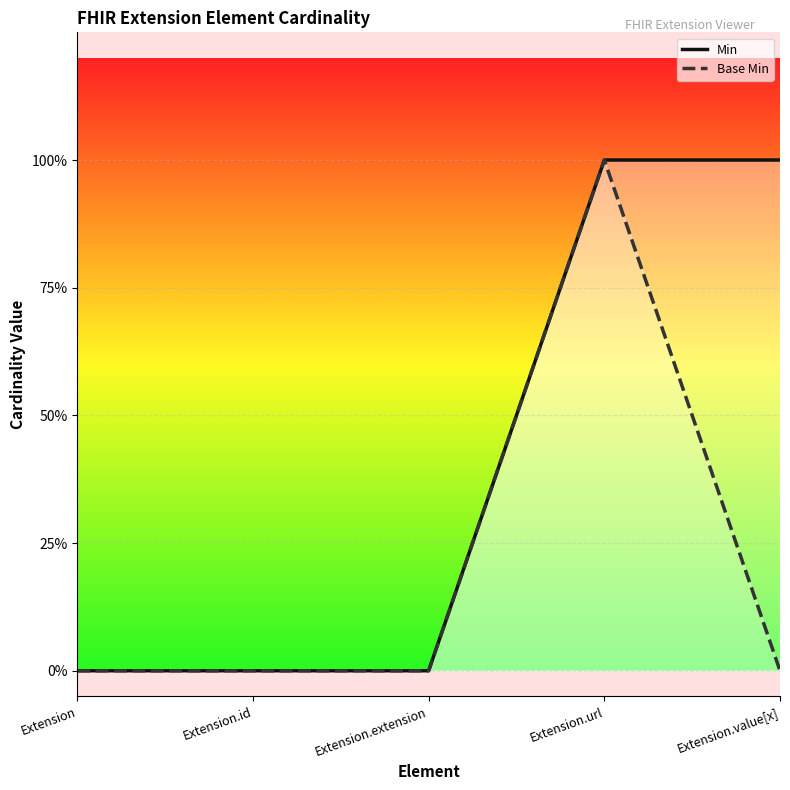

Which category has the lowest value in the Base Min series?

Extension